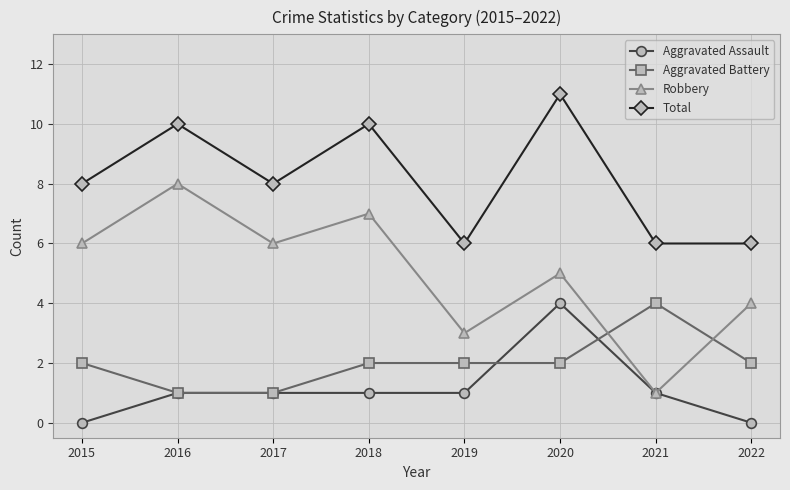

Read the Aggravated Assault value at 2020.

4